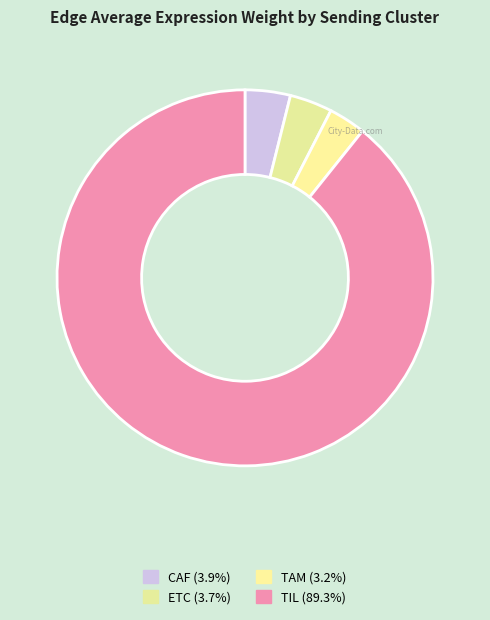

Count the number of slices in the pie.

4